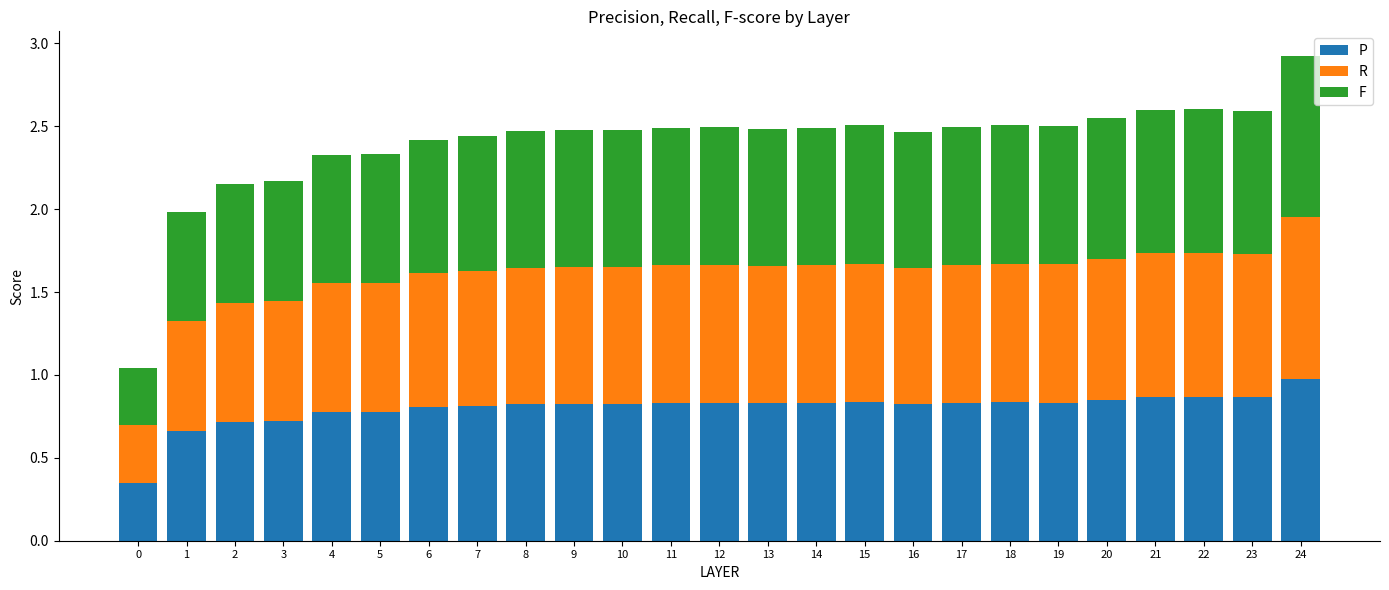

At which category is the sum across all series the highest?

24